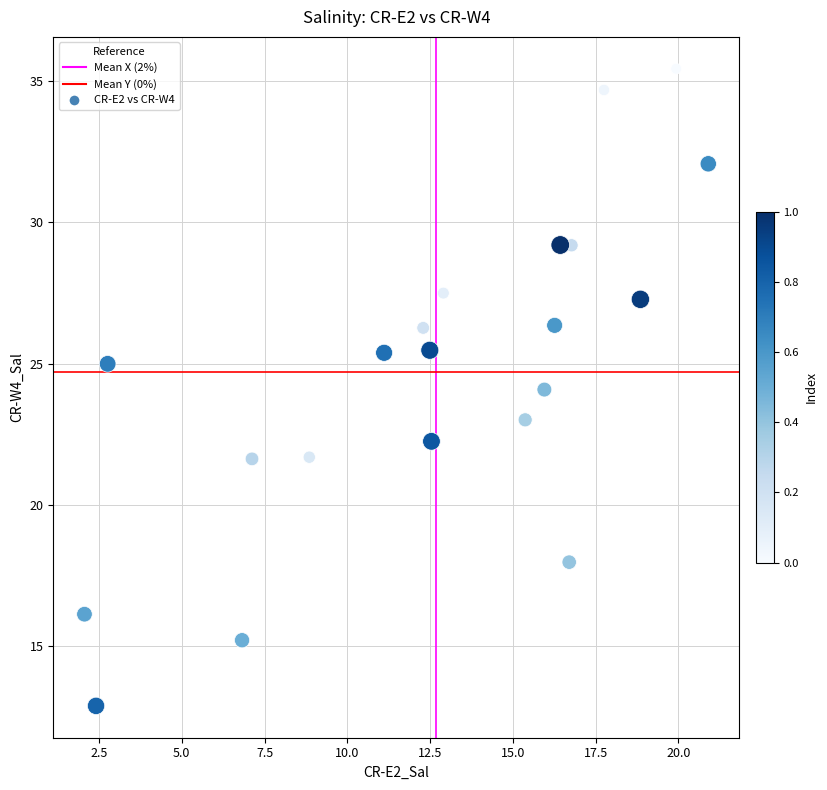

What is the range of Y values (max minus min)?

22.5